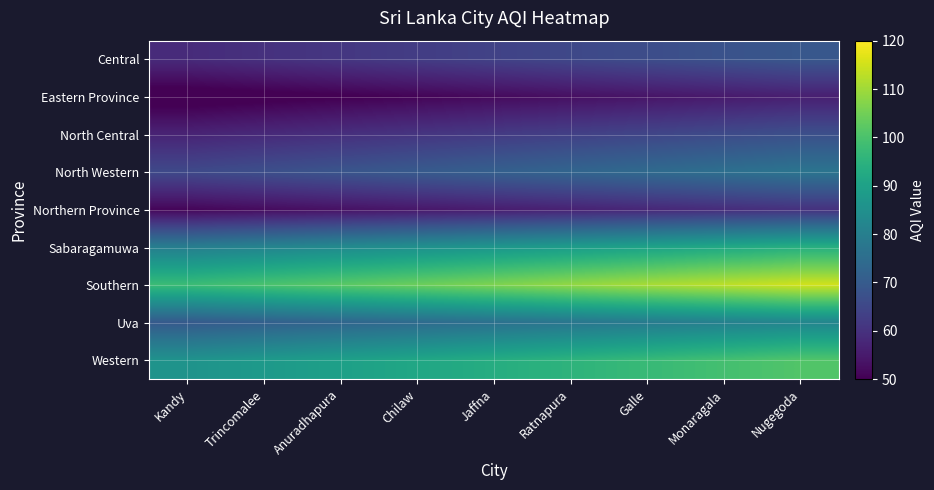

At how many categories does at least one series exceed 95?

9